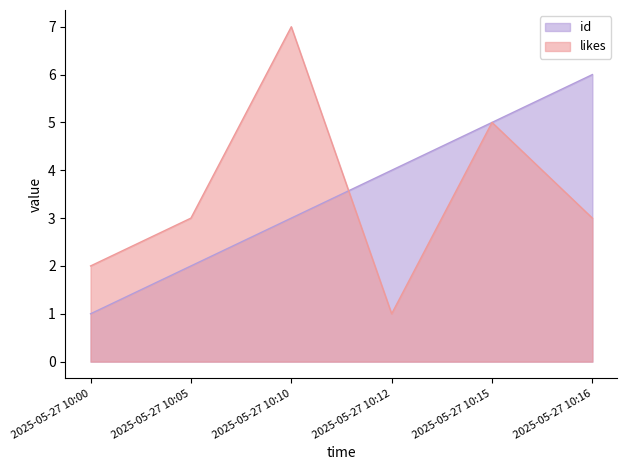

At which label does likes first exceed 3?

2025-05-27 10:10